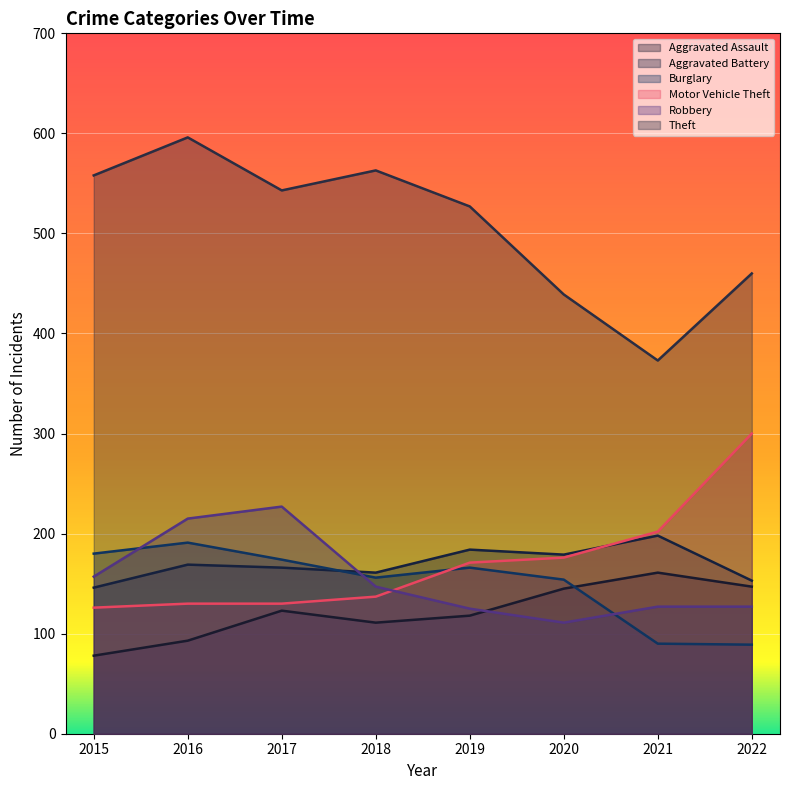

Count the number of data series in this chart.

6